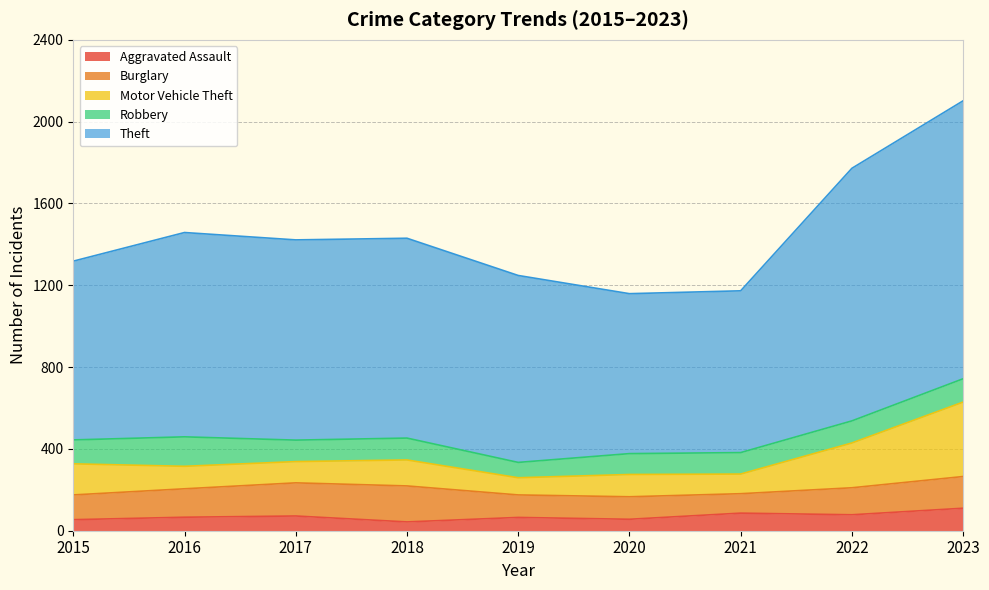

At 2022, list the series in order from largest to smallest.

Theft, Motor Vehicle Theft, Burglary, Robbery, Aggravated Assault